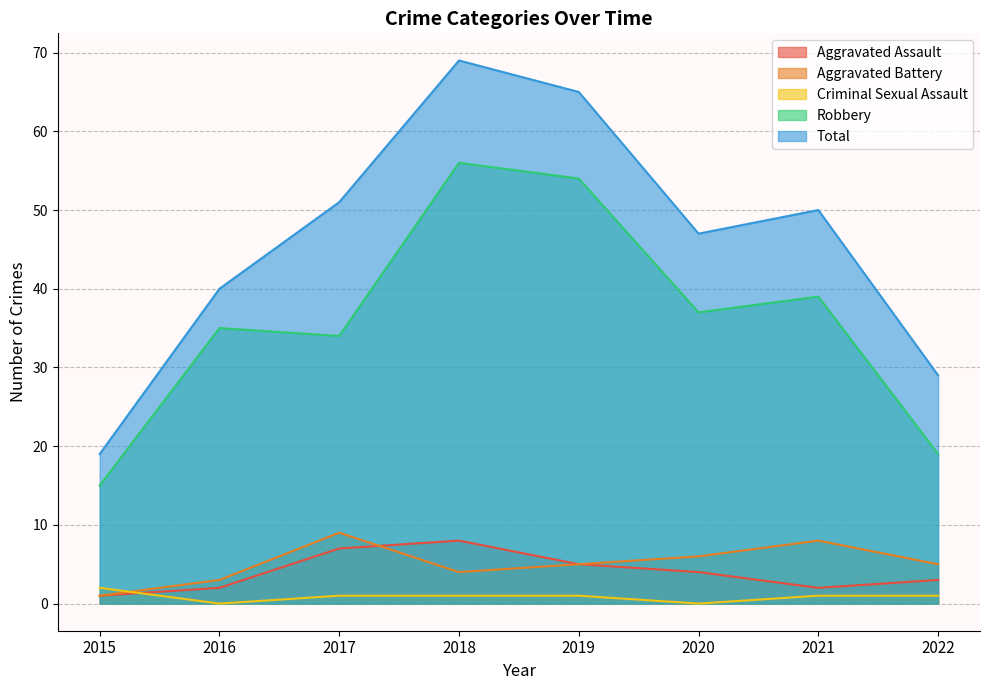

Which has a higher value, 2017 or 2016?

2017